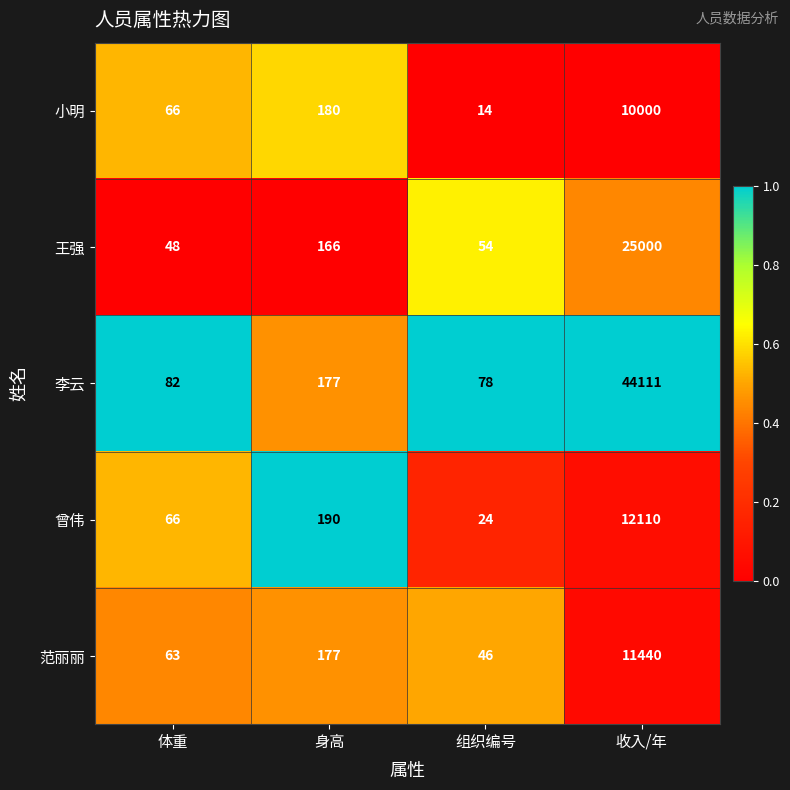

At which category is the sum across all series the highest?

收入/年